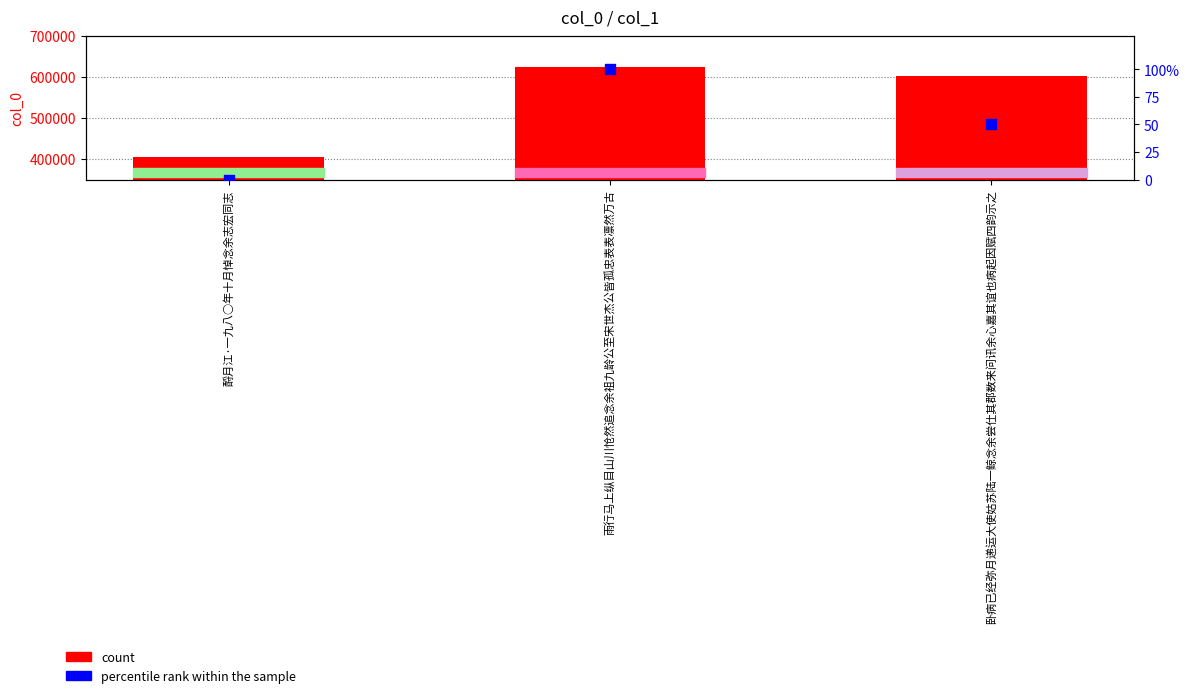

What is the total value across all series at 卧病已经弥月递运大使姑苏陆一鲸念余尝仕其郡数来问讯余心嘉其谊也病起因赋四韵示之?

602550